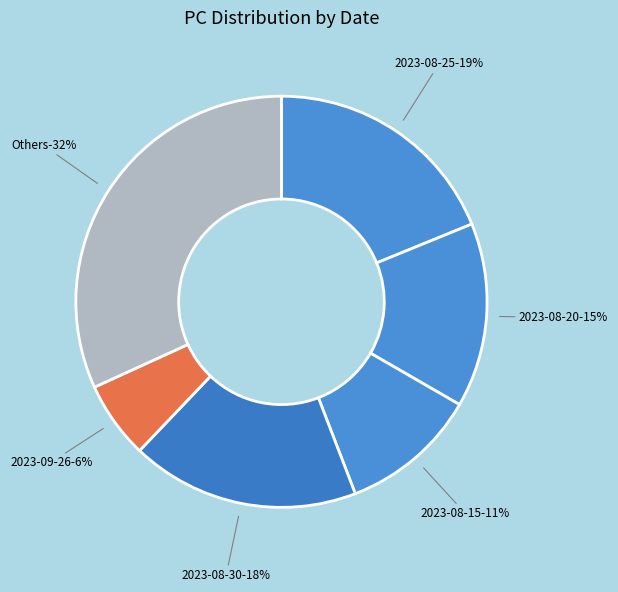

Is PC=26 the majority of the pie?

No